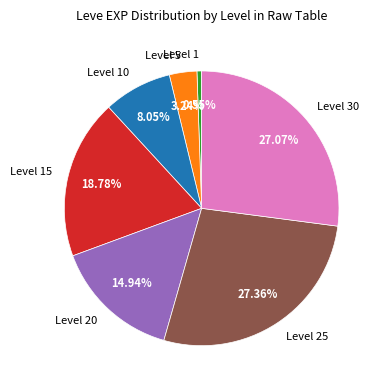

Does any single category account for the majority?

No